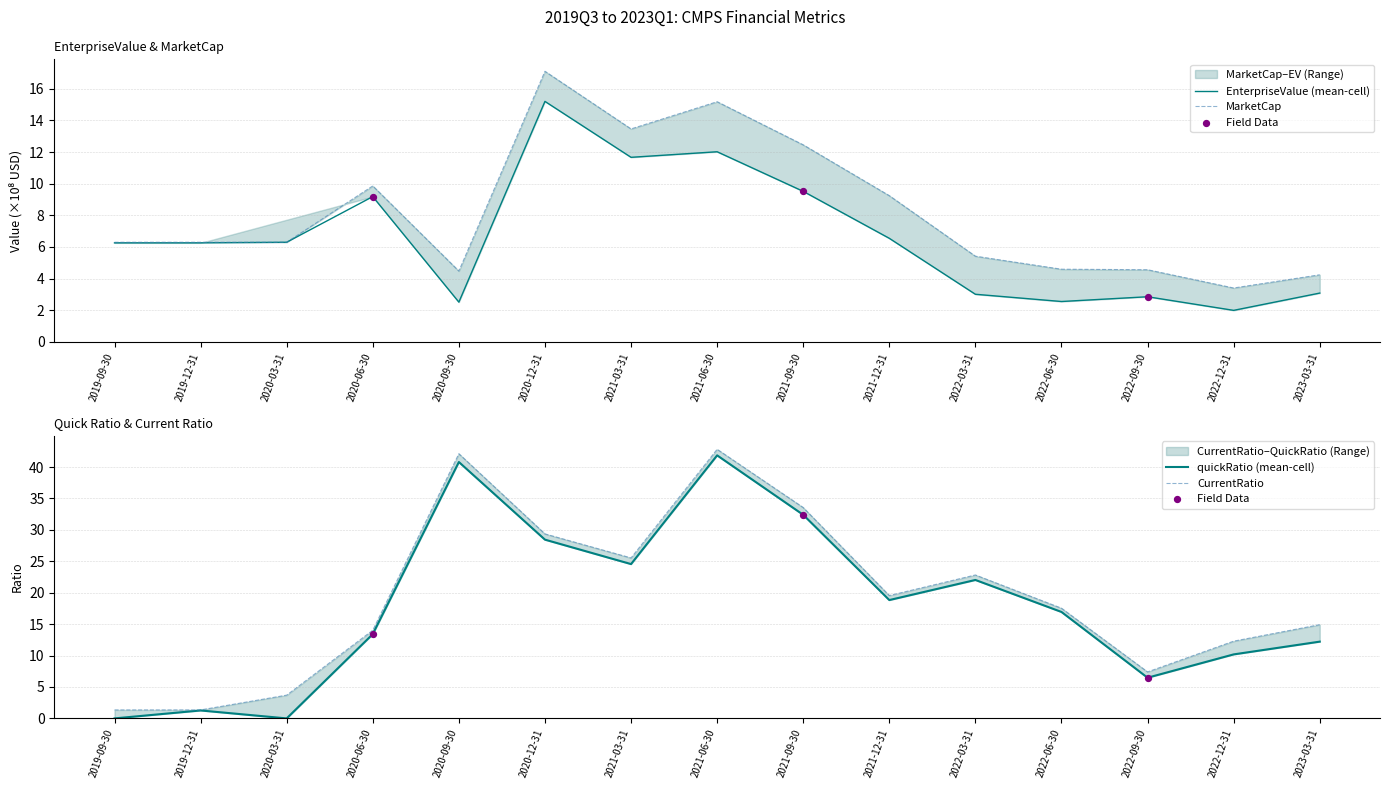

What is the total value across all series at 2019-09-30?

13.9